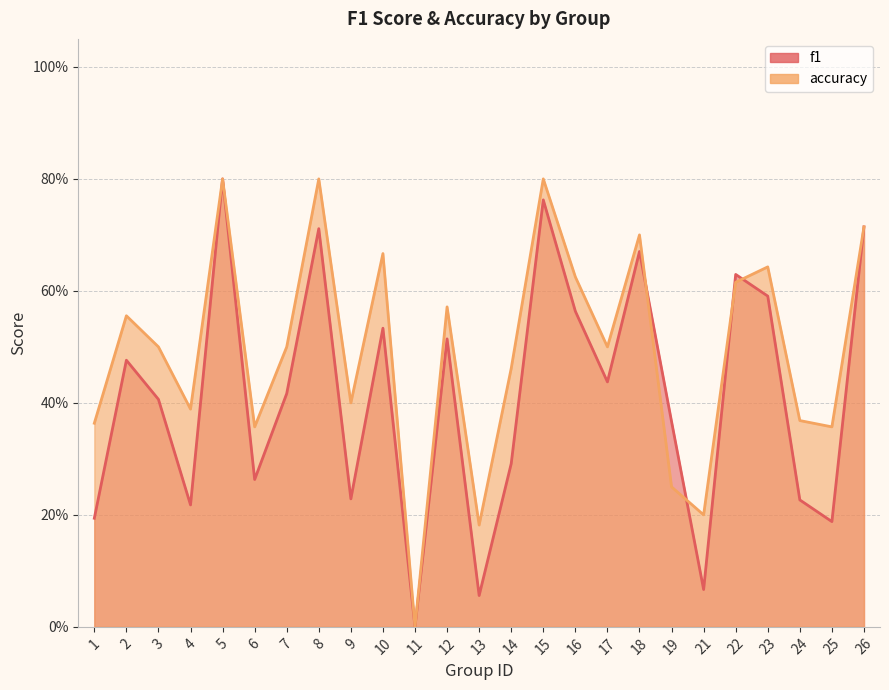

Reading left to right, what are all the values shown in this chart?

f1: 1=0.2	2=0.5	3=0.4	4=0.2	5=0.8	6=0.3	7=0.4	8=0.7	9=0.2	10=0.5	11=0.0	12=0.5	13=0.1	14=0.3	15=0.8	16=0.6	17=0.4	18=0.7	19=0.4	21=0.1	22=0.6	23=0.6	24=0.2	25=0.2	26=0.7
accuracy: 1=0.4	2=0.6	3=0.5	4=0.4	5=0.8	6=0.4	7=0.5	8=0.8	9=0.4	10=0.7	11=0.0	12=0.6	13=0.2	14=0.5	15=0.8	16=0.6	17=0.5	18=0.7	19=0.2	21=0.2	22=0.6	23=0.6	24=0.4	25=0.4	26=0.7